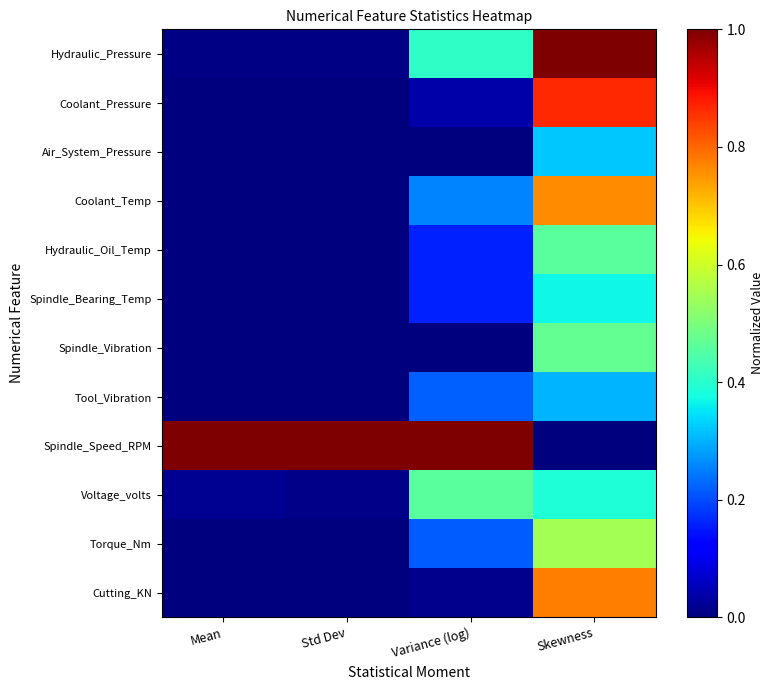

Which series has the largest range (max minus min)?

Spindle_Speed_RPM